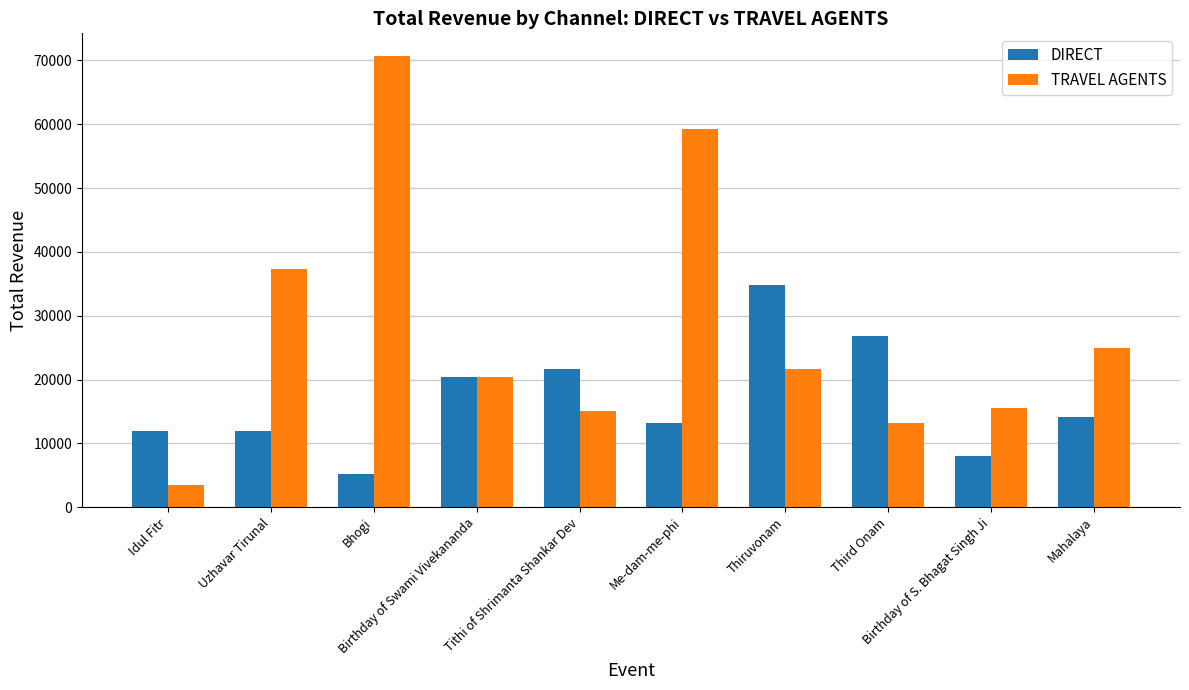

Which category has the highest value in the TRAVEL AGENTS series?

Bhogi